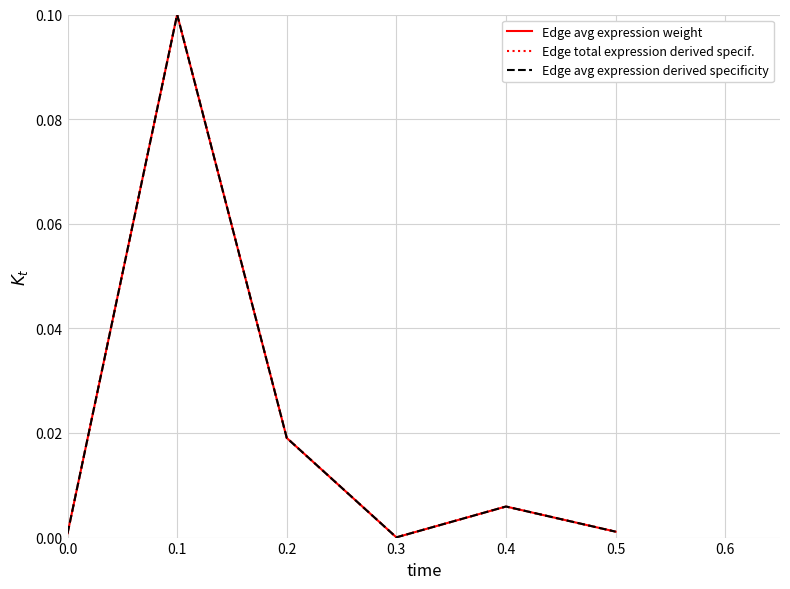

Where do Edge avg expression weight and Edge total expression derived specif. first cross each other?

0.2 and 0.3